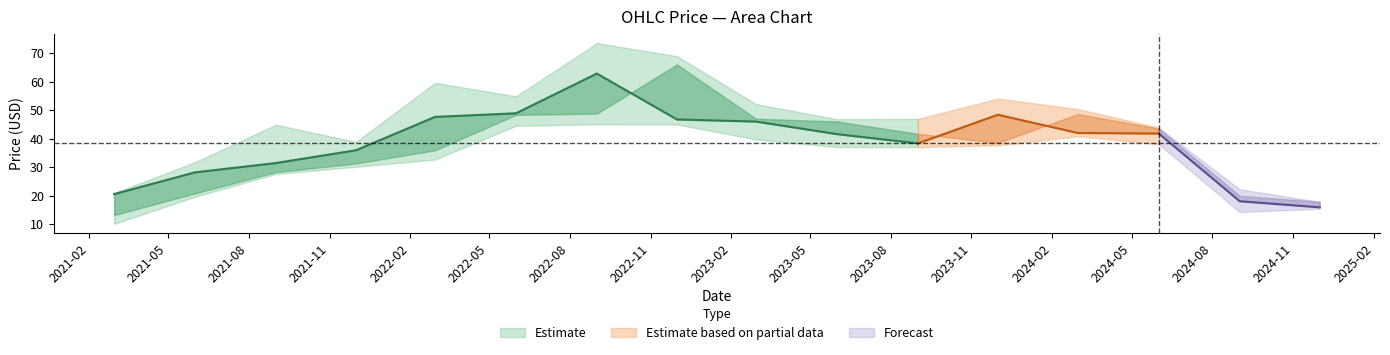

Is the value of High at 2024-09-01 greater than the value of Low at 2021-06-01?

Yes